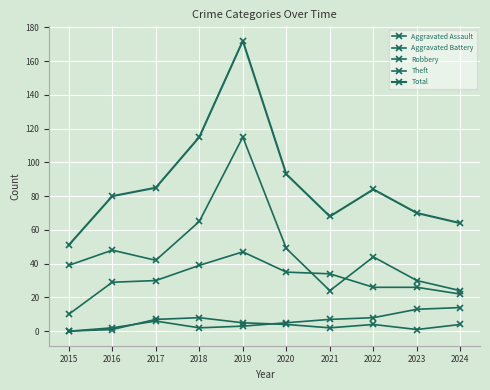

Read the Robbery value at 2022, to the nearest 5.

25